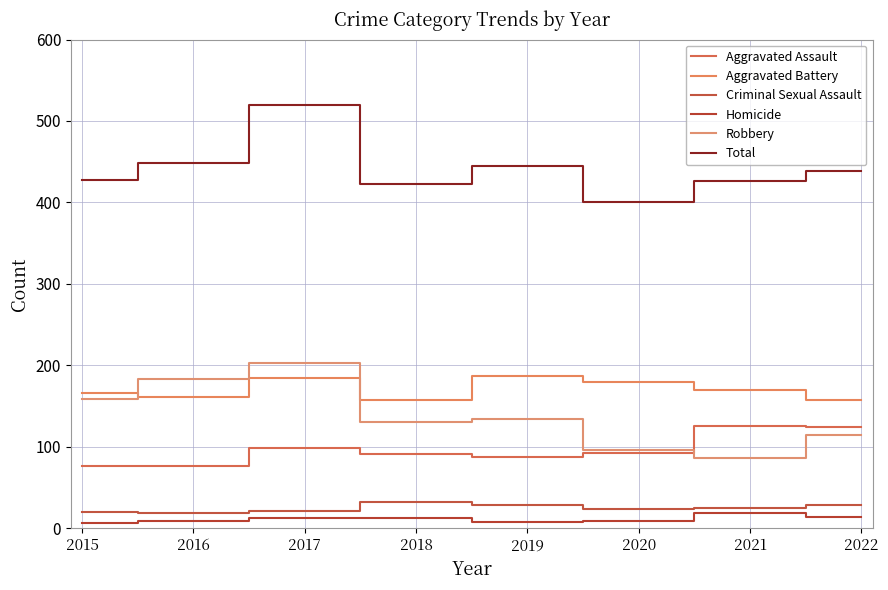

Count the number of data series in this chart.

6